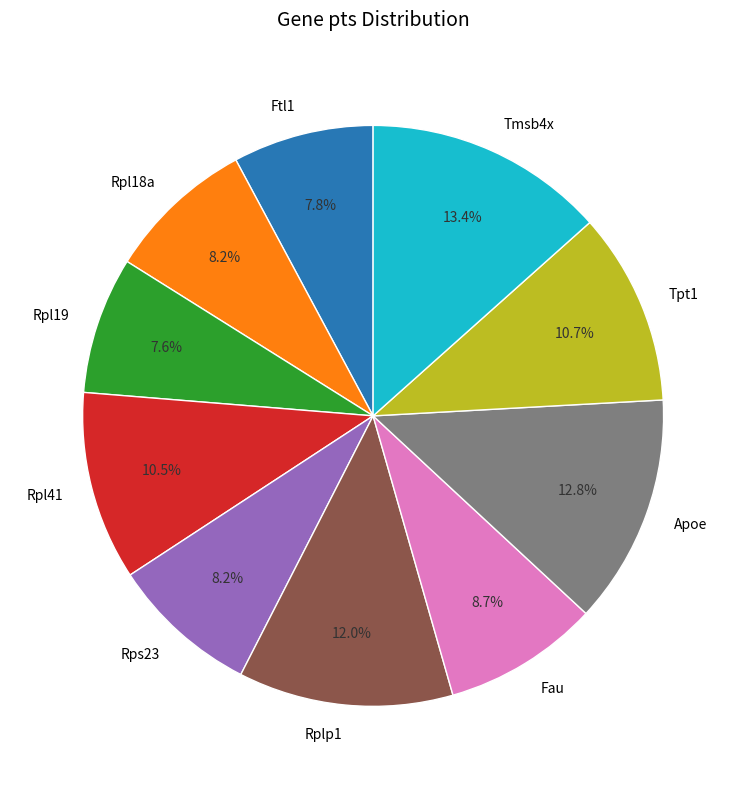

Does Rplp1 account for over 50% of the chart?

No